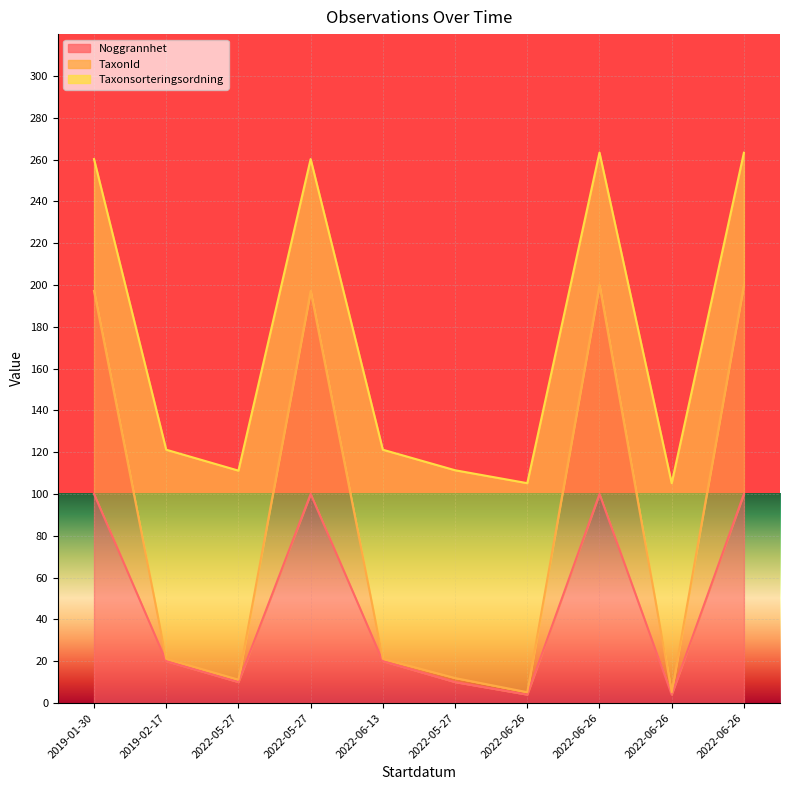

Which category has the lowest value in the TaxonId series?

2022-06-26